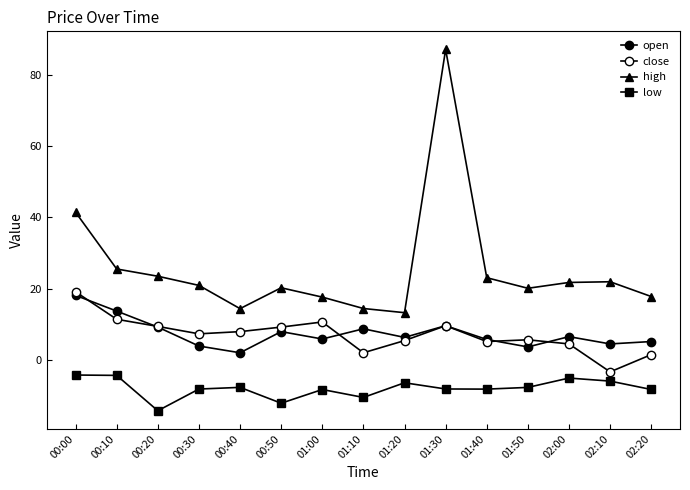

How many lines are shown in the chart?

4